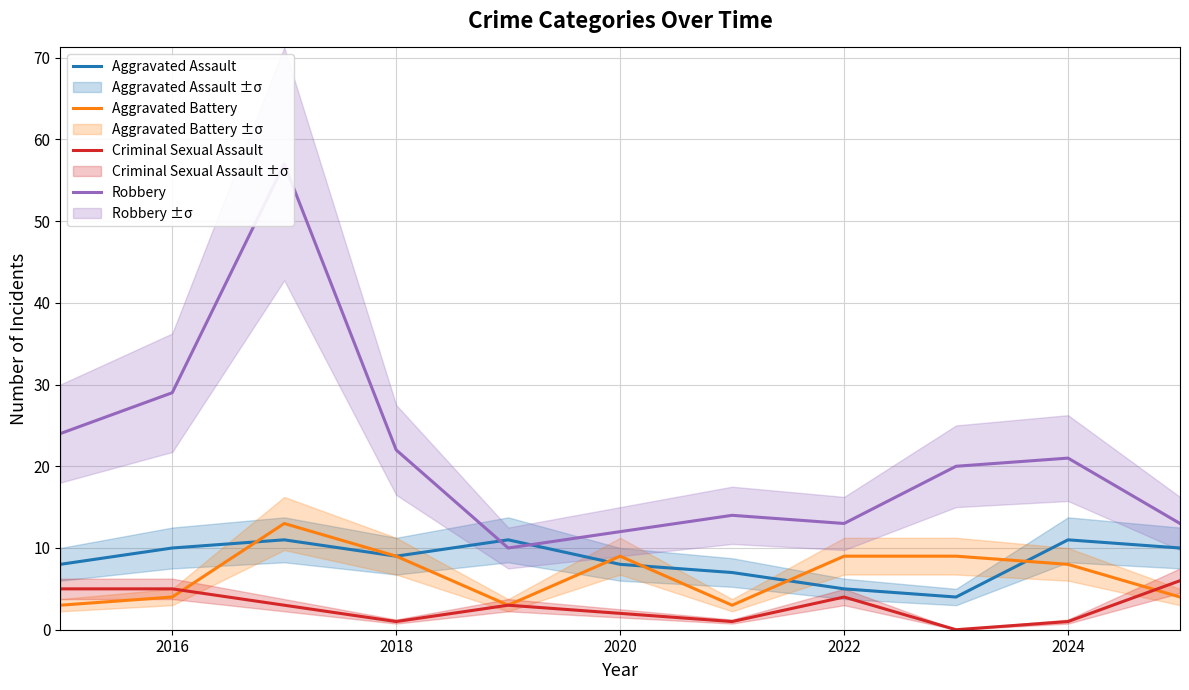

What is the approximate value of Aggravated Assault at 2016?

10